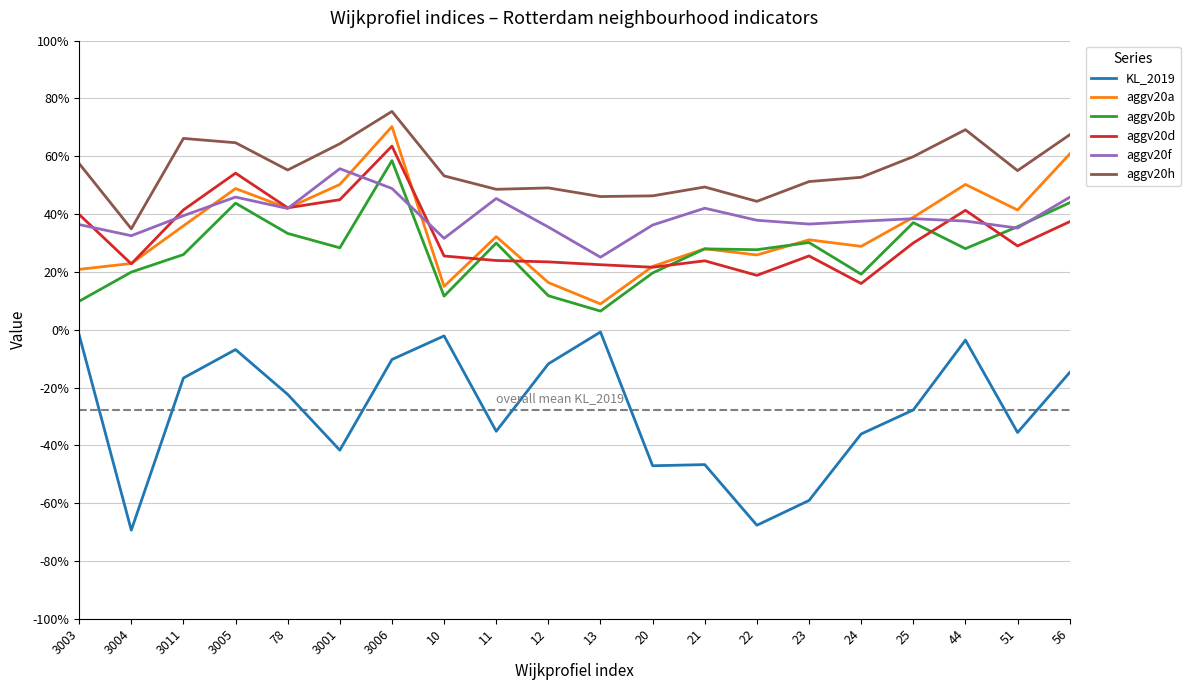

Does the chart have visible grid lines?

Yes